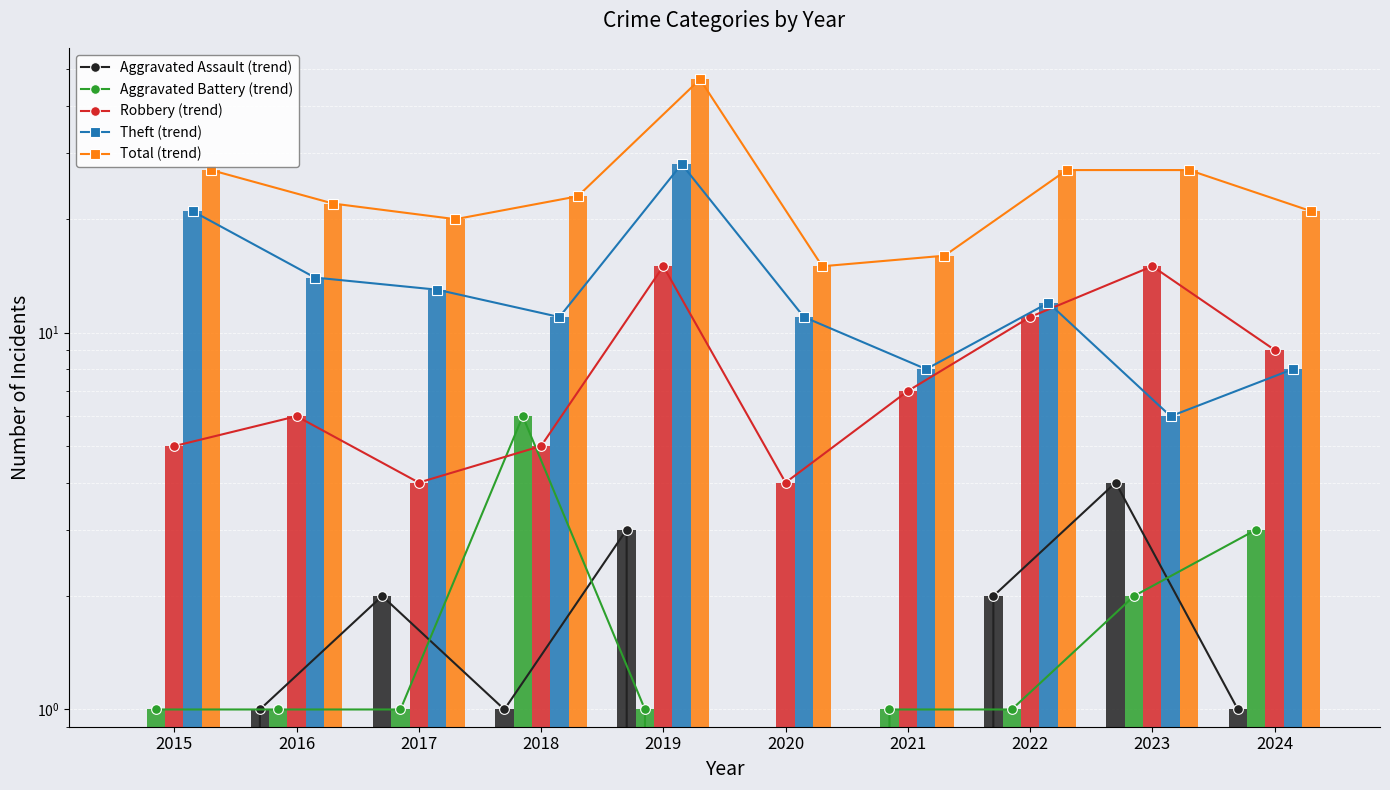

At which category does the chart reach its peak across all series?

2019